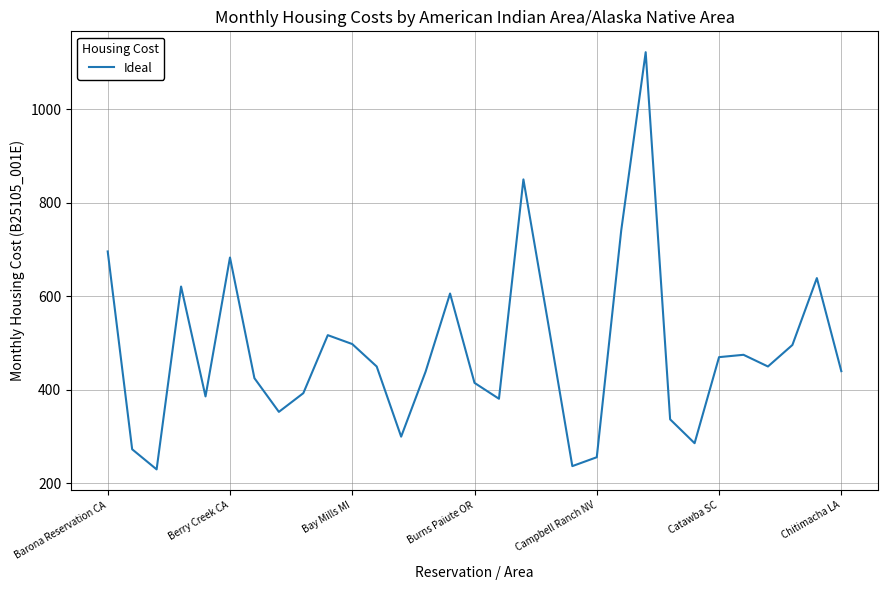

What is the difference between the maximum and minimum values?

892